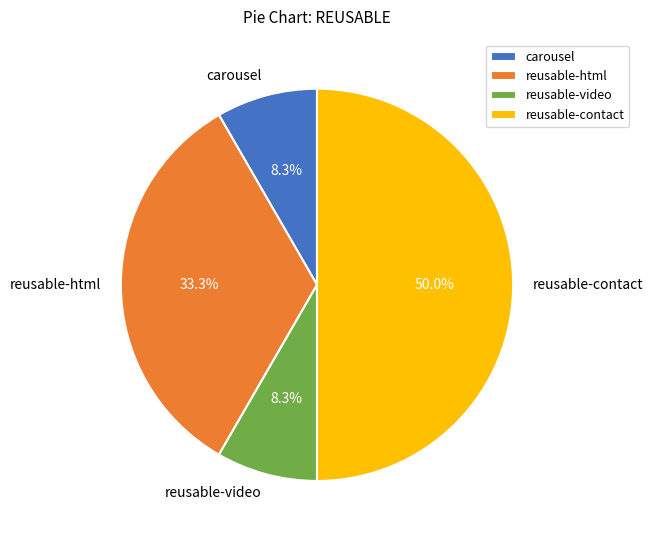

To the nearest percent, what portion does reusable-video represent?

8%